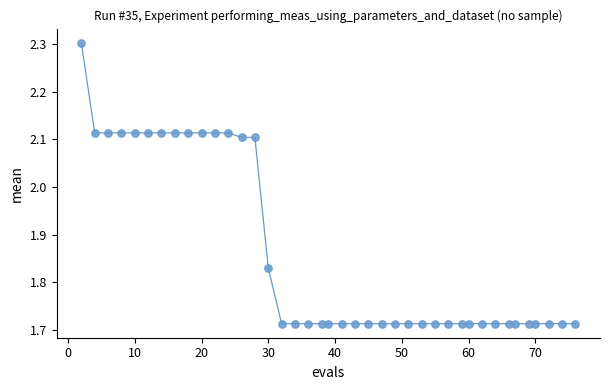

What is the range of X values (max minus min)?

74.0